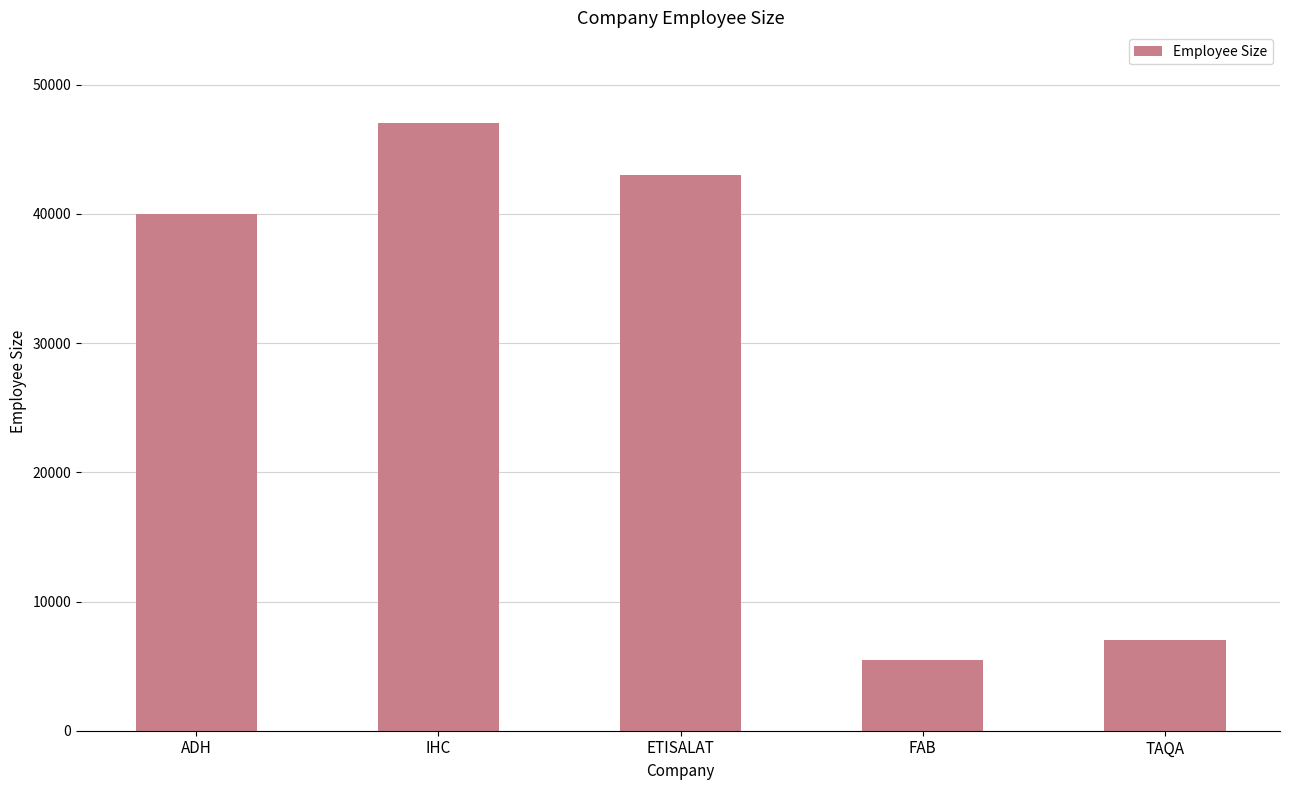

What is the change in value from IHC to TAQA?

-40000